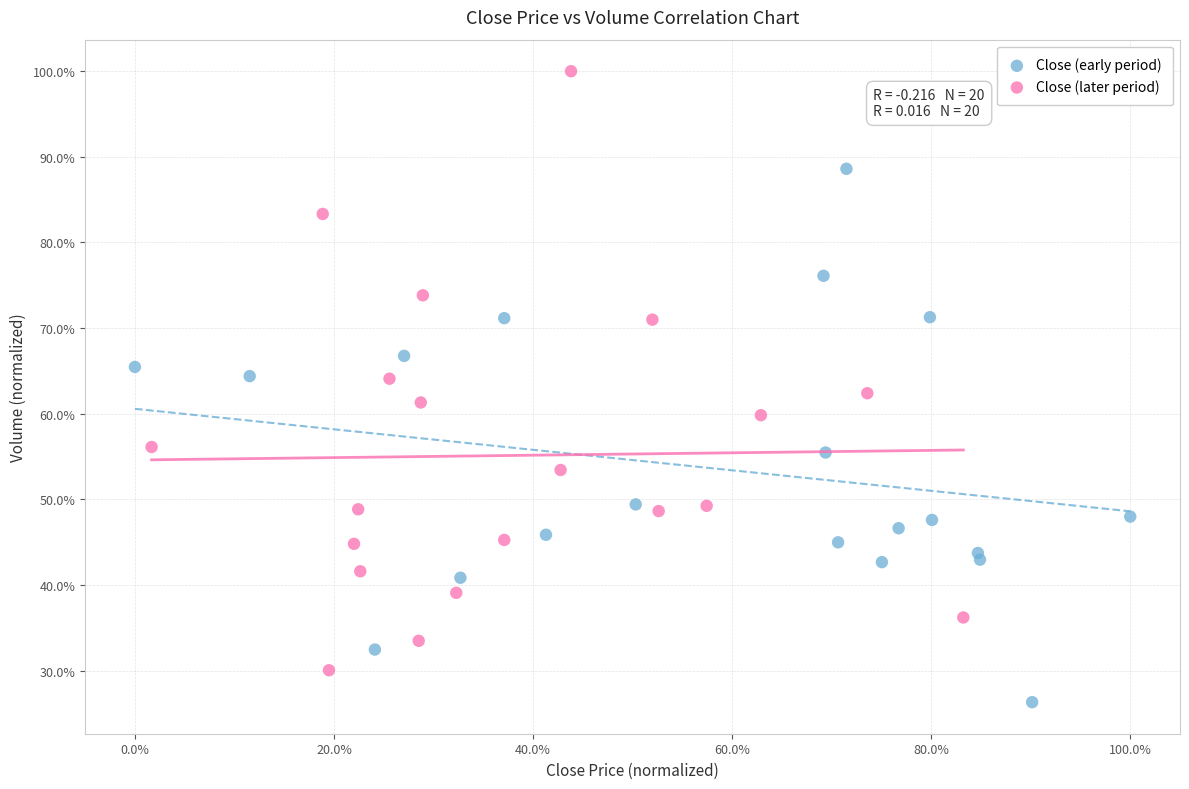

Which series has the largest Y range (max minus min)?

Close (later period)